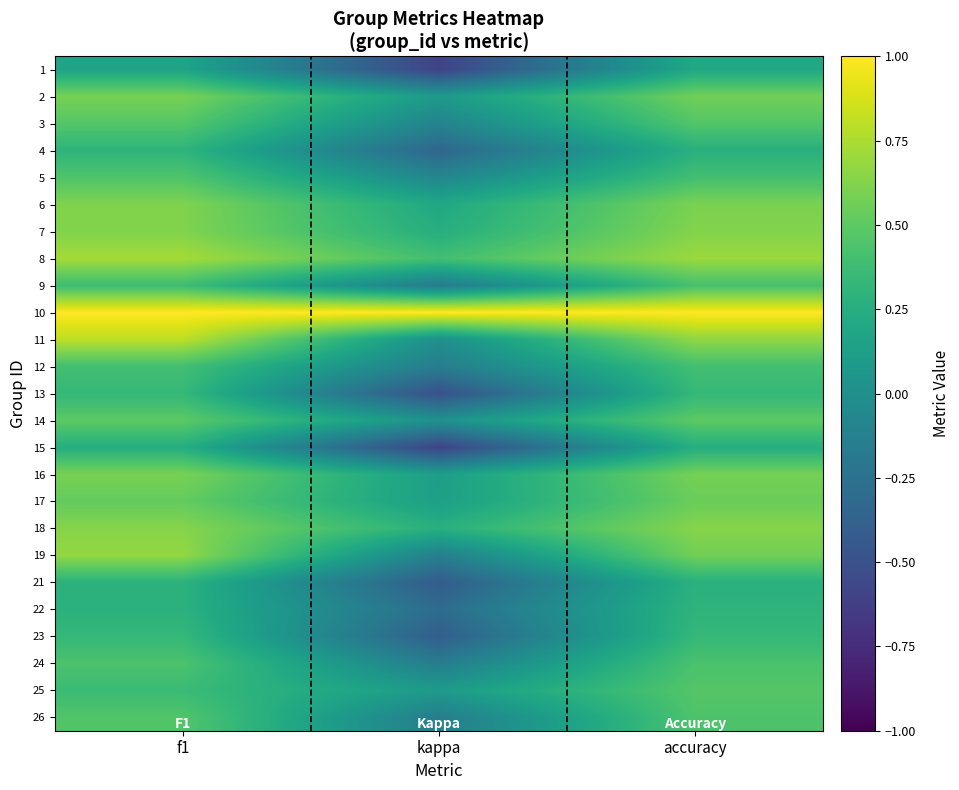

Which category has the highest value across all series?

f1